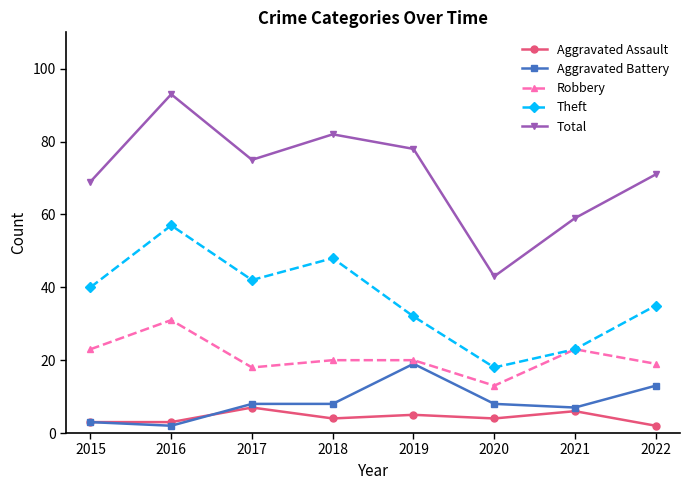

What is the value of the Aggravated Assault point at the 3rd from the left?

7